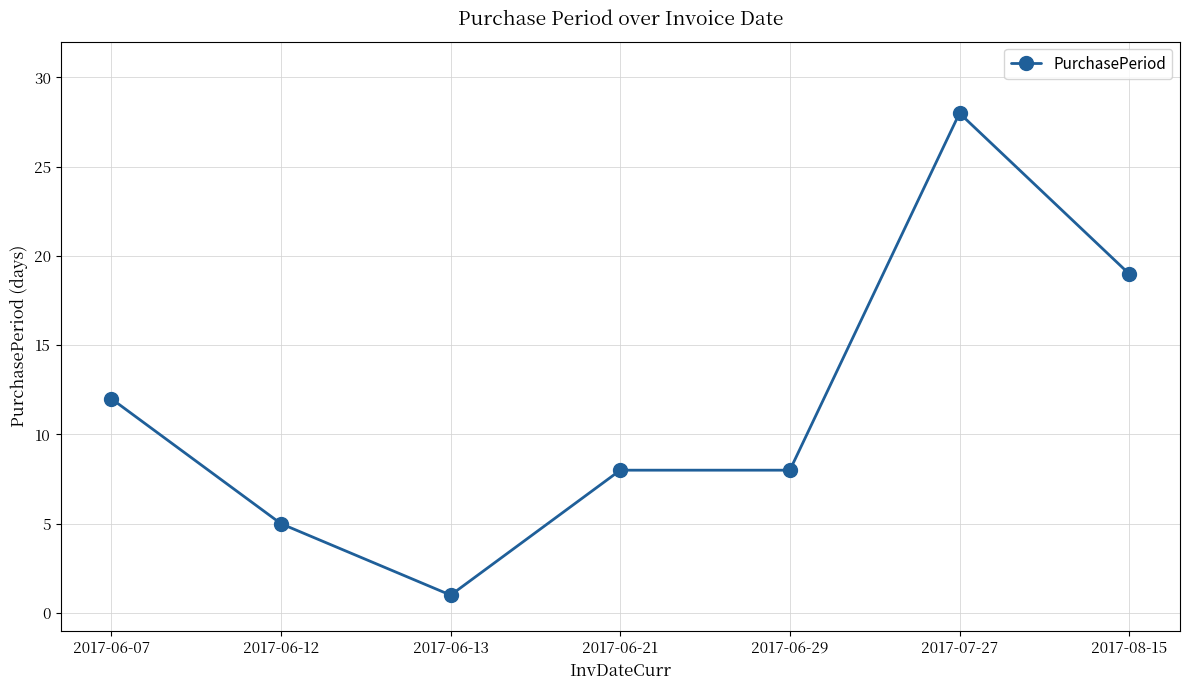

What is the difference between the values at 2017-06-07 and 2017-07-27?

16